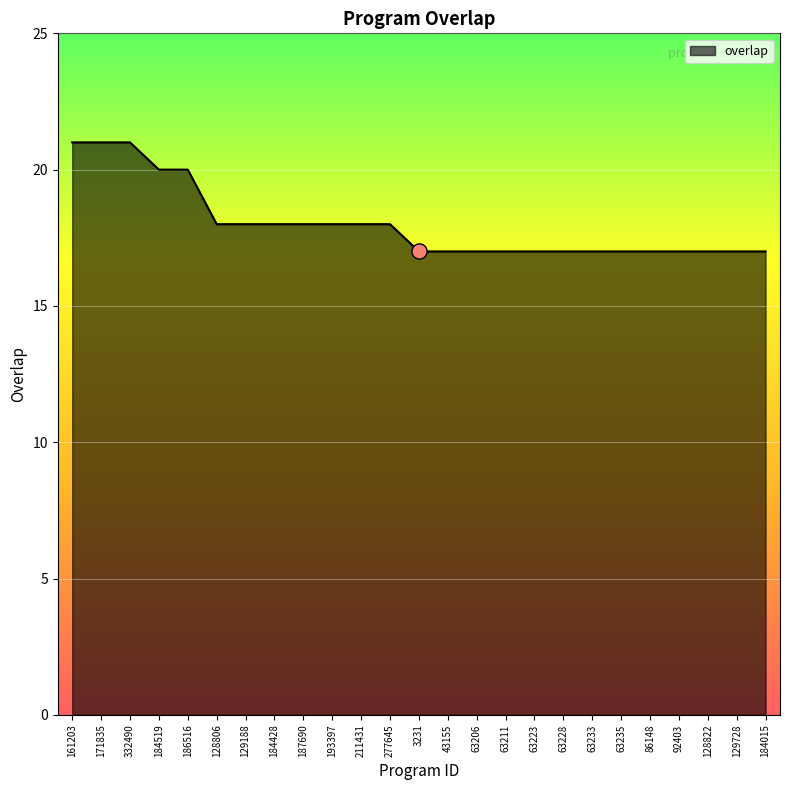

Approximately how many times larger is the value at 277645 compared to 128806?

1.0